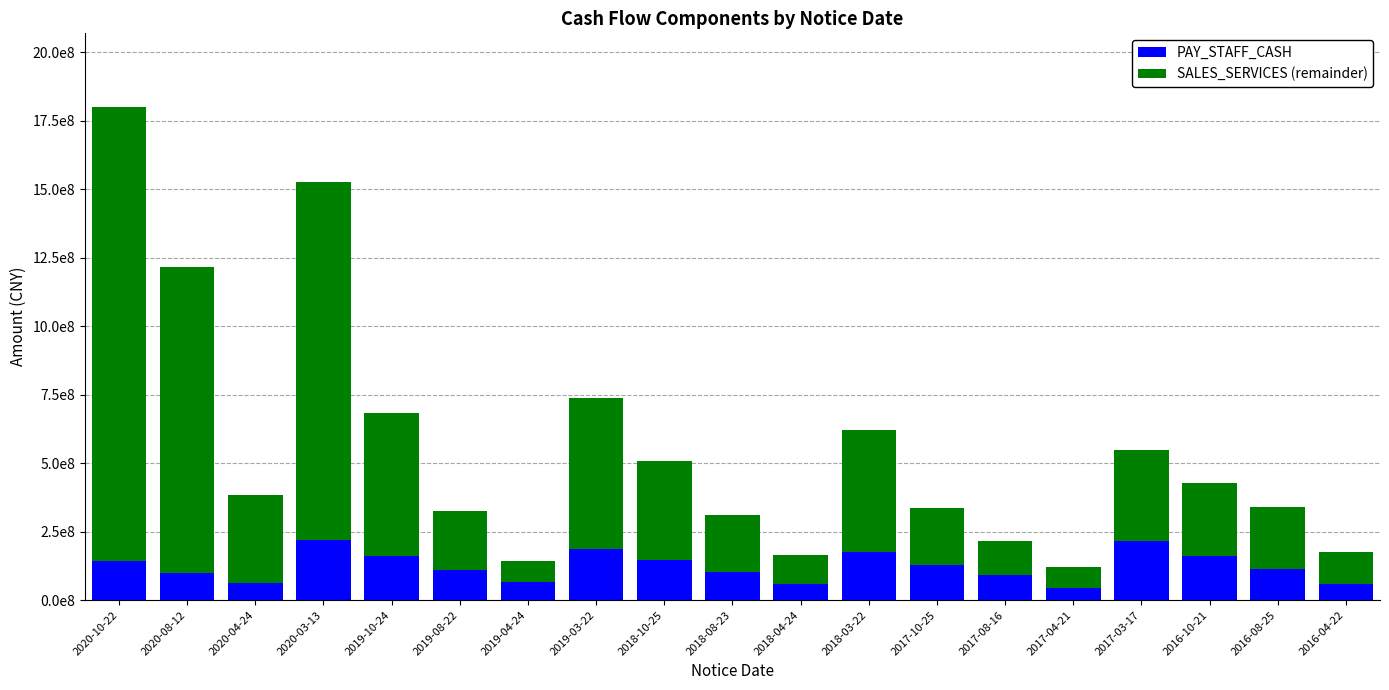

Does the chart contain stacked bars?

Yes